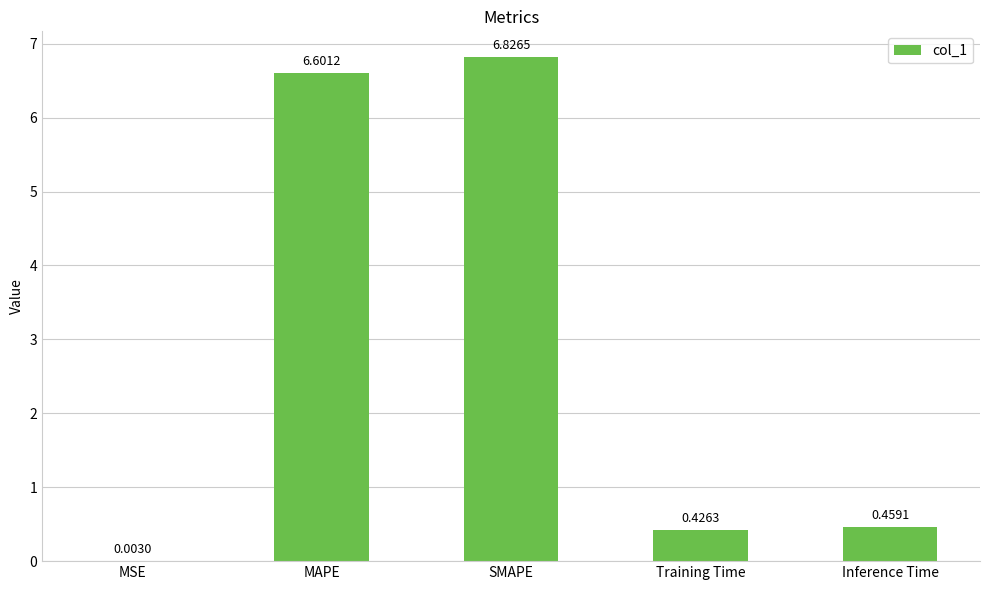

The value at SMAPE is 6.8. True or false?

True